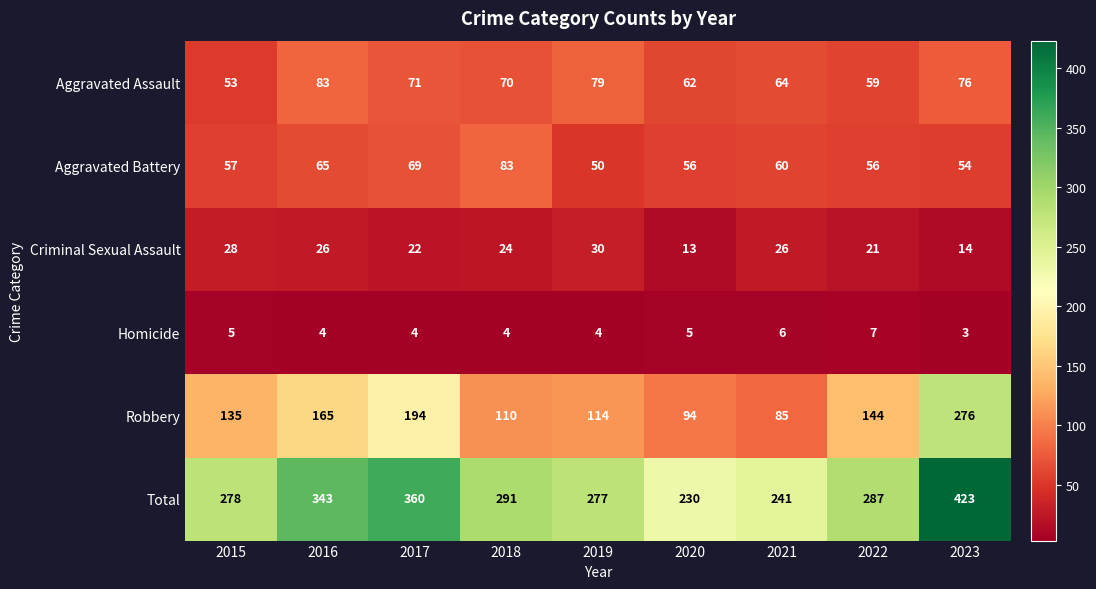

How many Homicide values are between 4 and 5?

6